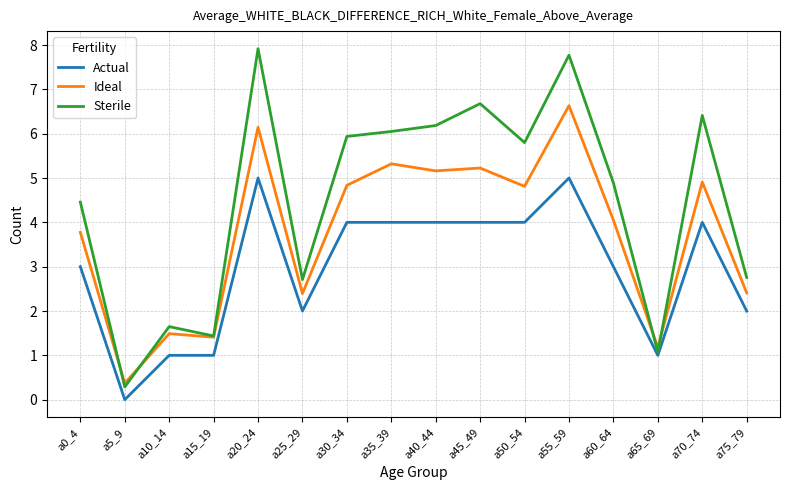

What position from the left is a40_44?

9